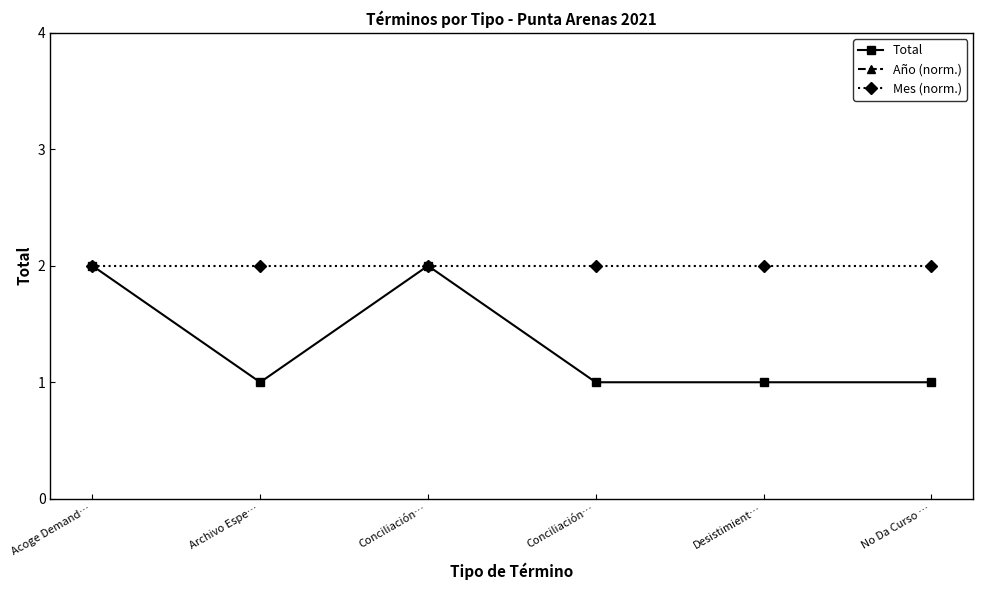

How many lines are shown in the chart?

3